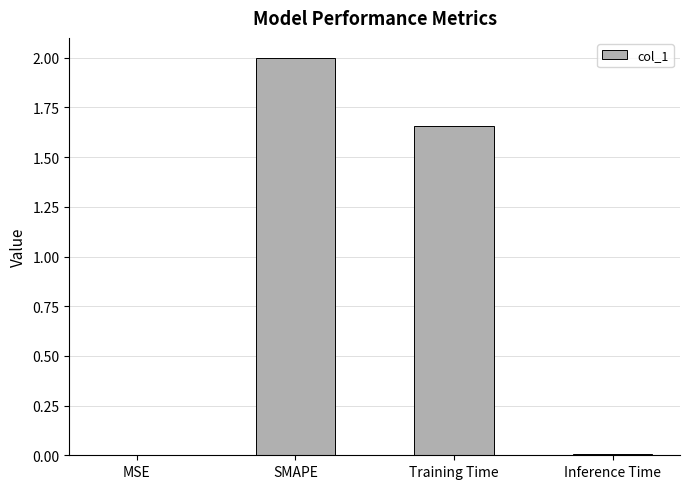

At which category does the chart reach its peak across all series?

SMAPE